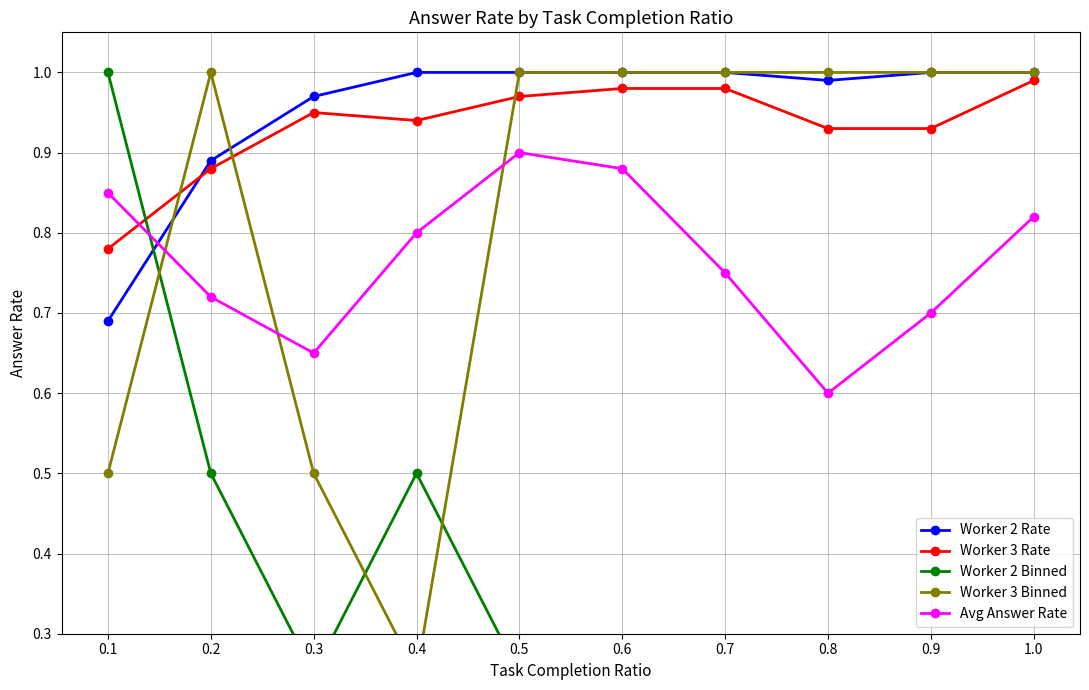

Which series has the largest total across all categories?

Worker 2 Rate